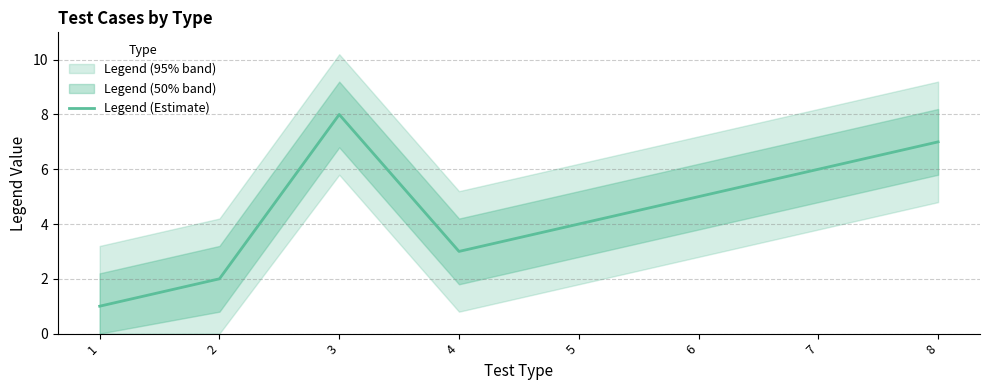

Where does the data first go above 5?

3